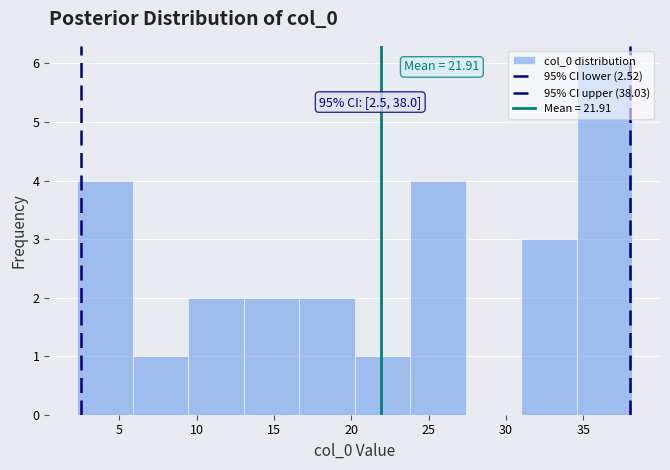

Over which range of the x-axis is the bar tallest?

34.5 to 38.0